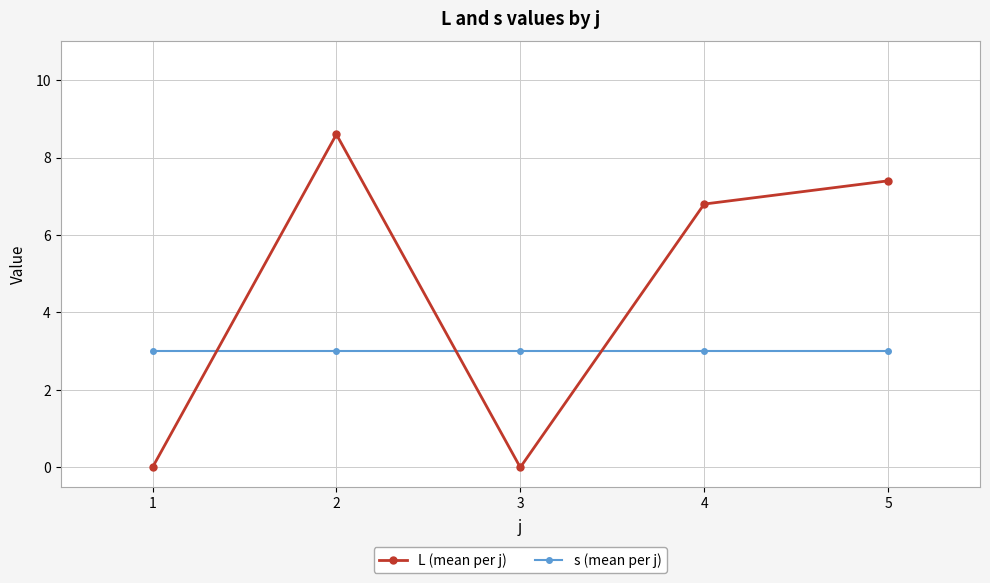

What is the approximate value of s (mean per j) at 5?

3.0